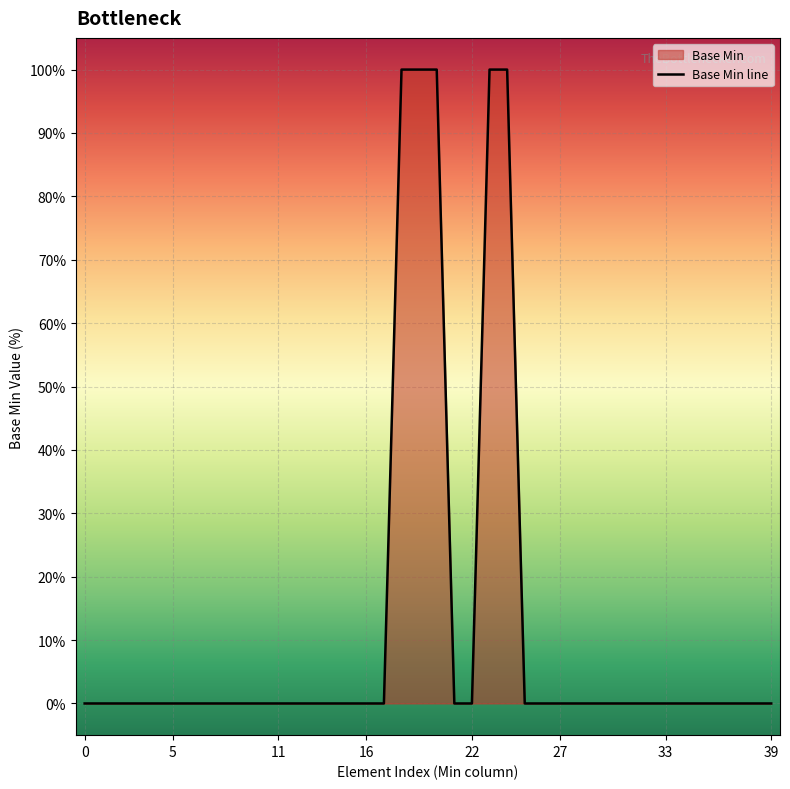

What is the maximum value shown in the chart?

100